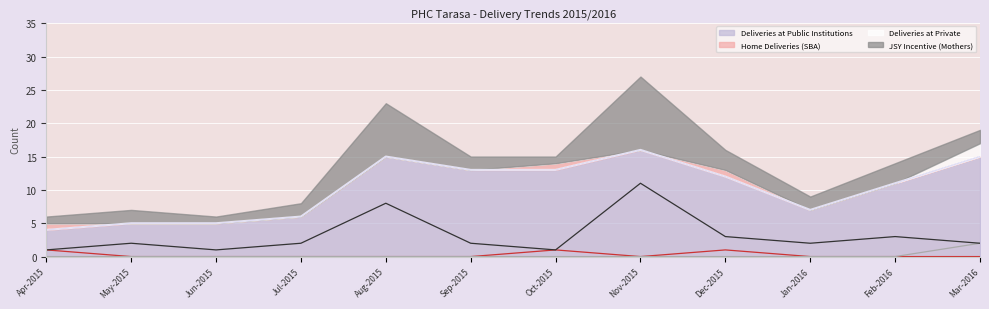

True or false: Home Deliveries (SBA) (line) has more than 2 points higher than both neighbors.

False